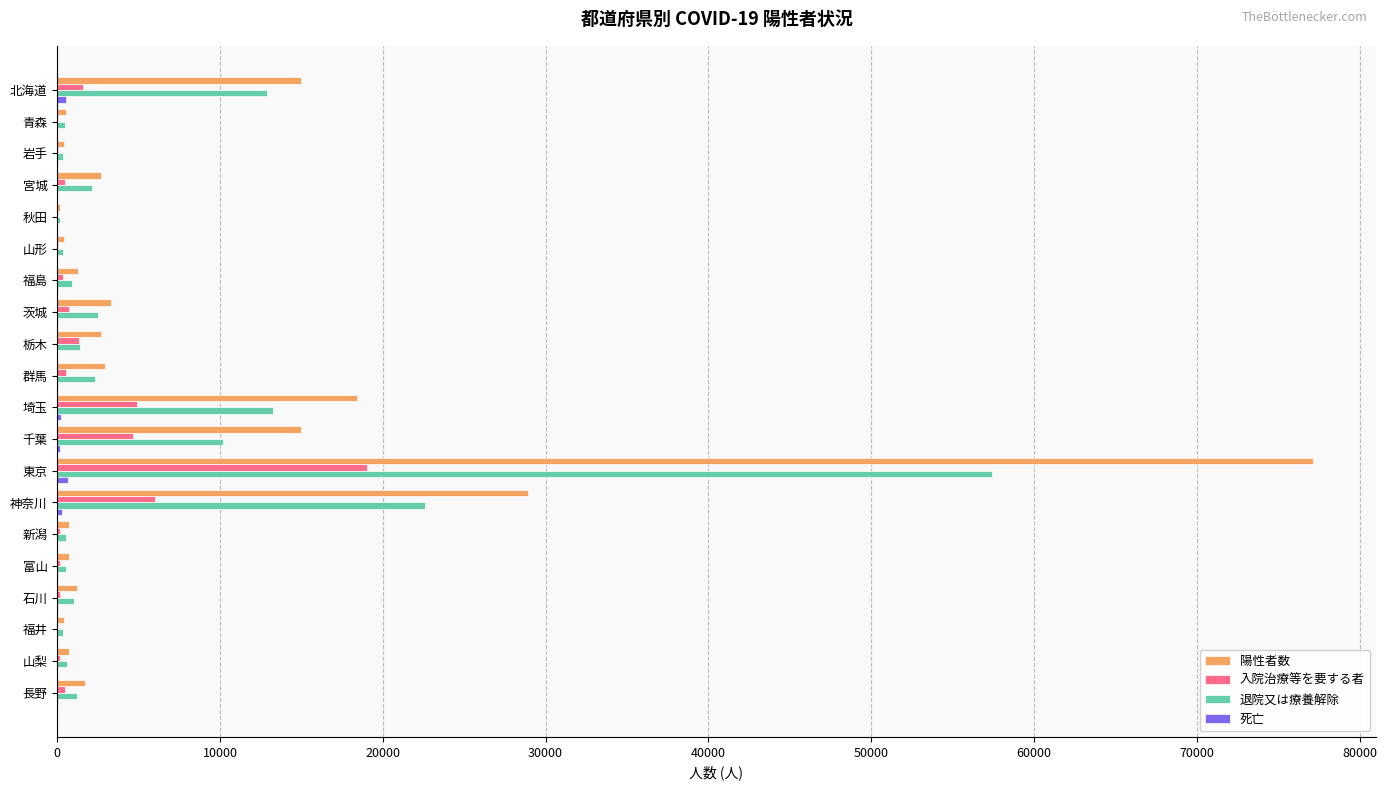

How many categories are shown in the chart?

20